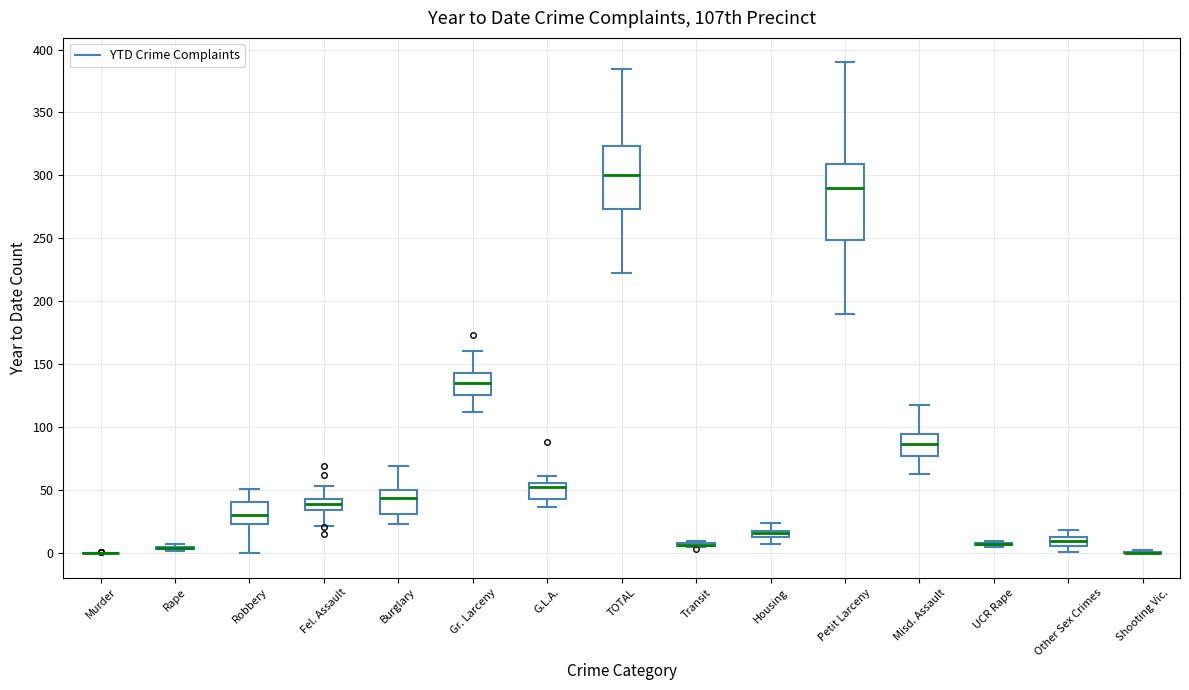

Where is the lower edge of the box for Fel. Assault on the y-axis? The values are not printed on the chart, so give them approximately, as read against the axis.

35